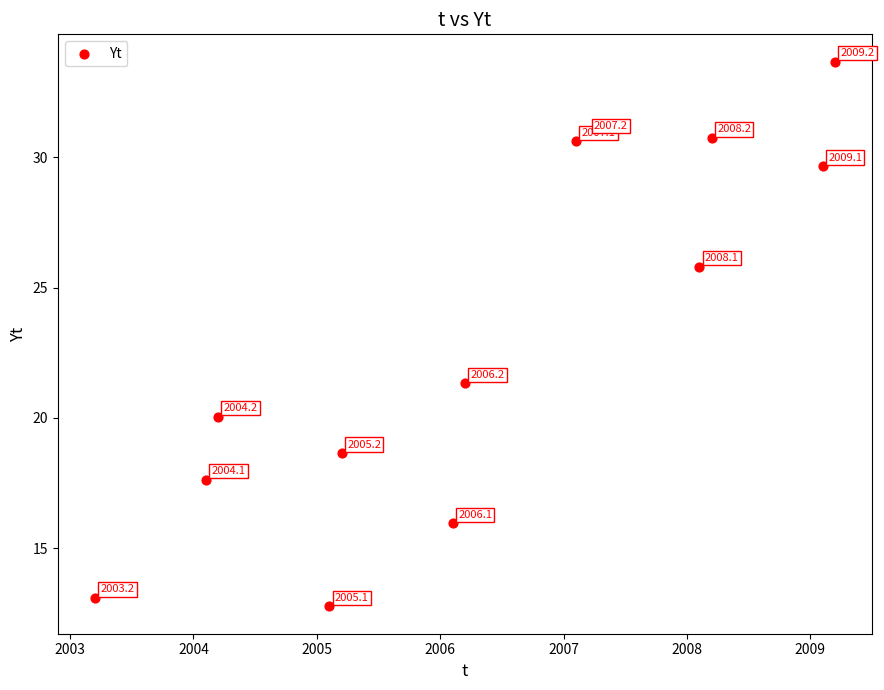

What is the range of X values (max minus min)?

6.0